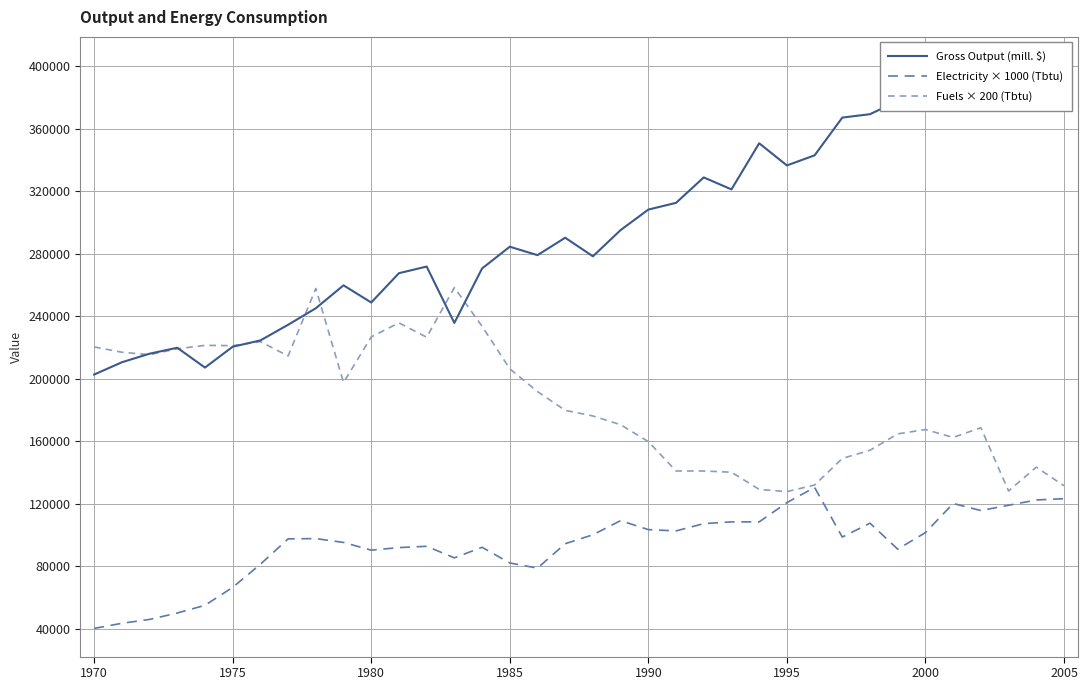

Reading left to right, what are all the values shown in this chart?

Gross Output (mill. $): 202706.3	210569.3	216066.9	219868.6	207173.3	220517.8	224562.9	234568.2	245149.6	259820.7	248837.7	267586.4	271834.4	235752.9	270613.1	284521.5	279133.4	290291.0	278391.0	295180.0	308289.1	312606.1	328892.0	321207.5	350736.5	336552.2	343011.4	367172.6	369355.4	377782.4	382740.4	377664.7	376135.1	387138.5	398081.0	400795.3
Electricity × 1000 (Tbtu): 40236.6	43521.2	45984.7	50090.4	55017.4	66513.5	81294.3	97541.9	97717.4	95253.9	90327.0	91969.3	92790.5	85400.1	92164.3	82115.5	78830.8	94432.8	100180.9	109213.6	103465.5	102644.3	107300.6	108423.0	108423.0	120735.4	130451.5	98702.0	107593.4	90949.6	101556.7	120195.3	115683.0	119067.2	122432.7	123267.5
Fuels × 200 (Tbtu): 220400.0	217000.0	215400.0	219200.0	221400.0	221200.0	223800.0	214600.0	257800.0	197600.0	226800.0	235800.0	226600.0	258400.0	233600.0	206400.0	191800.0	179800.0	176200.0	170600.0	159800.0	141000.0	141000.0	140200.0	129200.0	127800.0	132000.0	149020.4	154263.0	164724.0	167522.0	162464.4	168683.2	128206.4	143448.0	131532.0